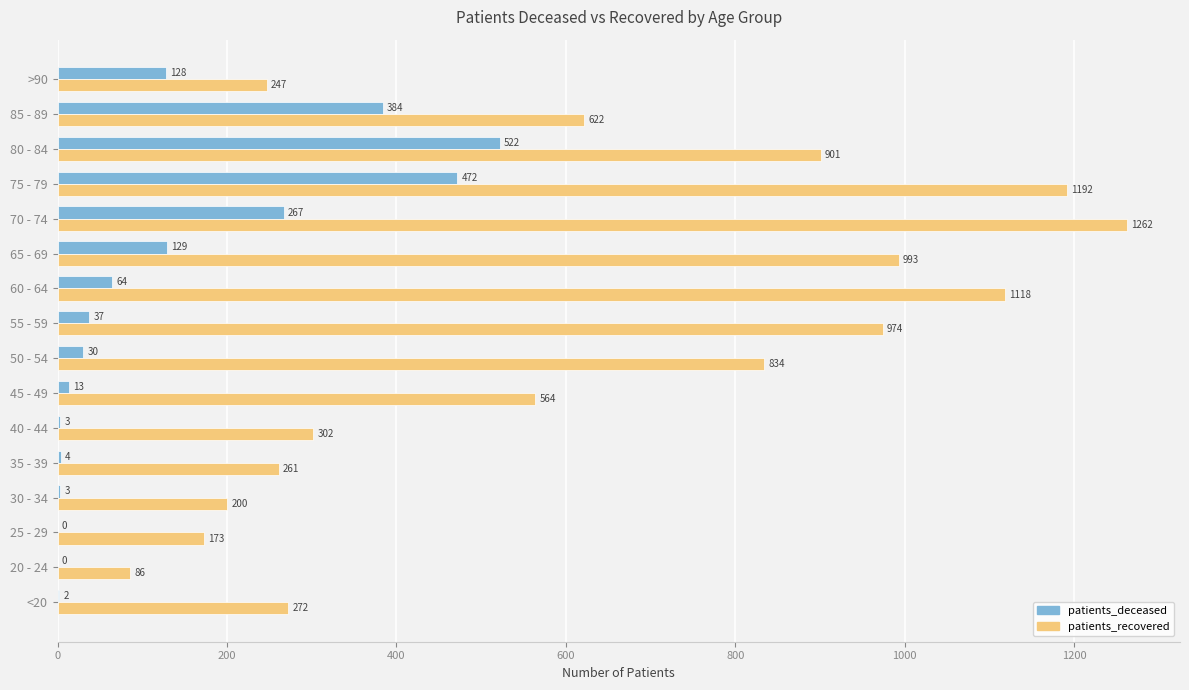

At which category is the sum across all series the highest?

75 - 79